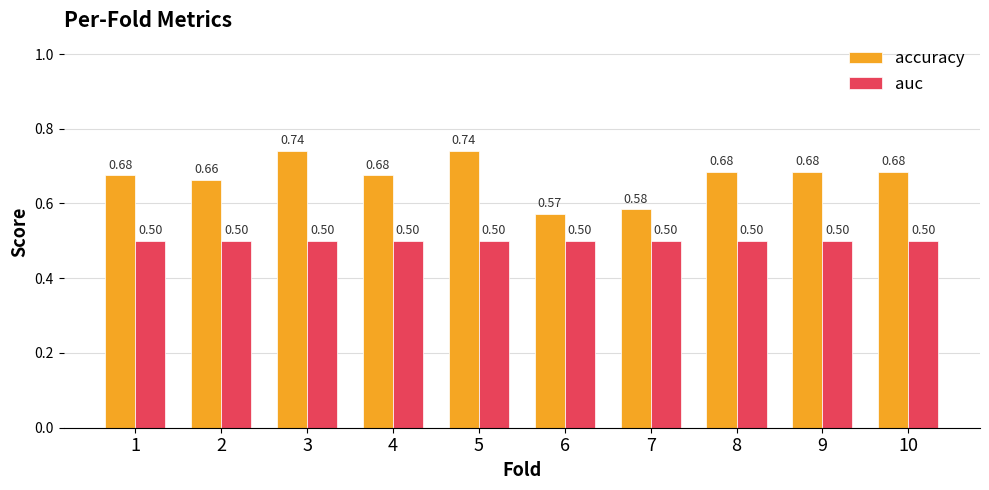

How many series are shown in this chart?

2